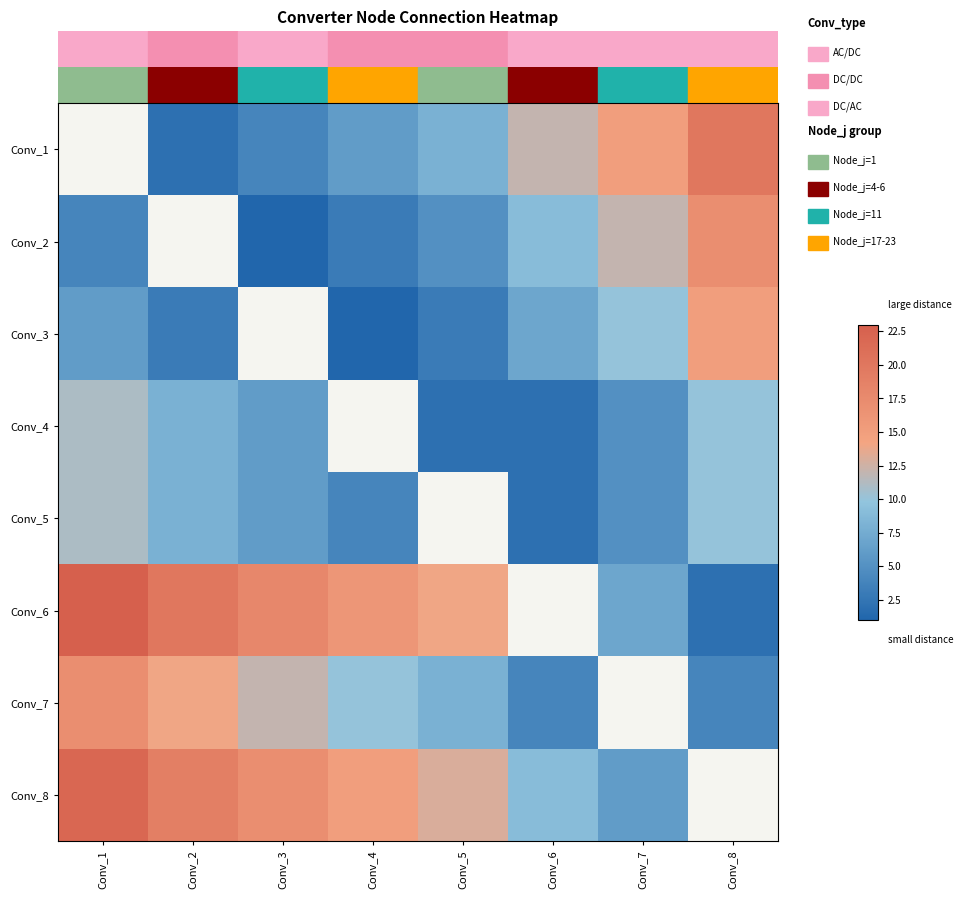

What is the sum of the Conv_8 values at Conv_4 and Conv_6?

24.0